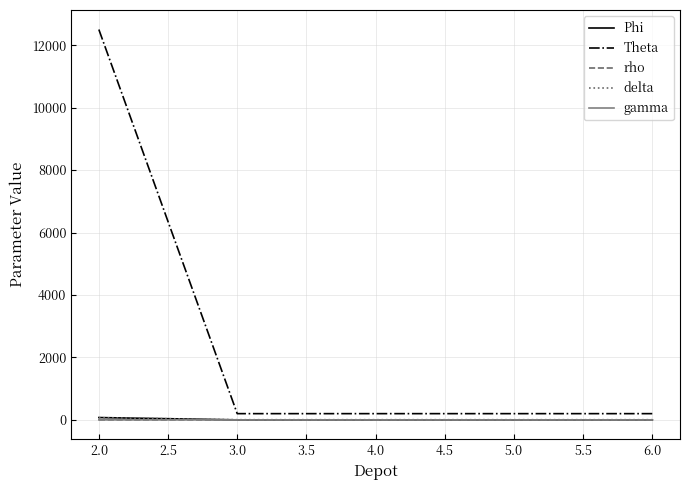

What are all the series names shown in the legend?

Phi, Theta, rho, delta, gamma